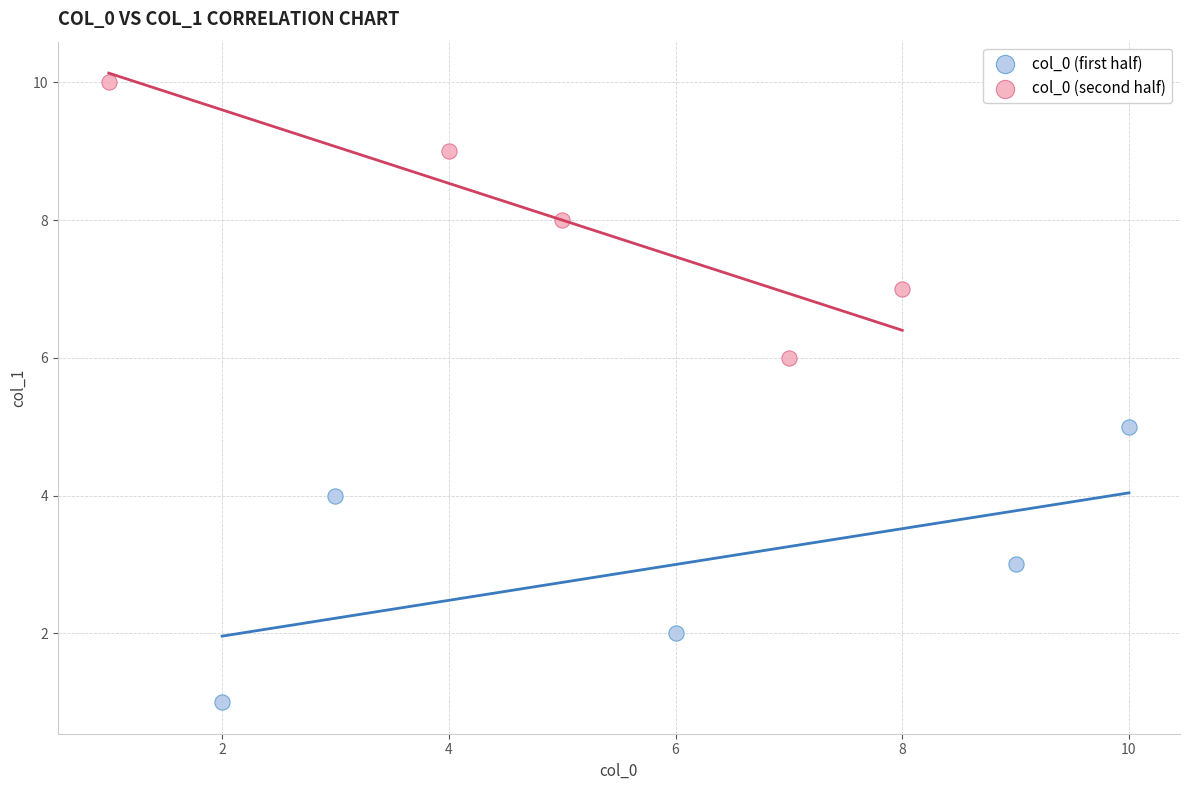

Which series contains the highest Y value?

col_0 (second half)